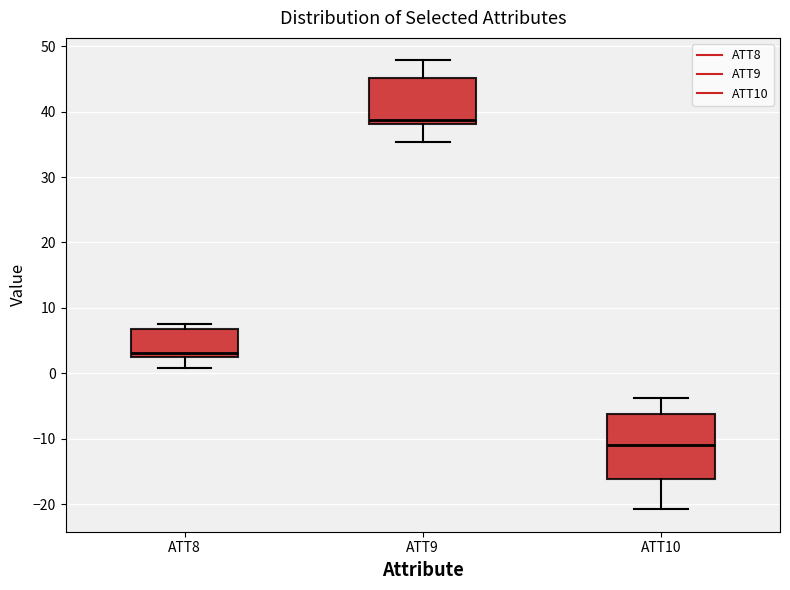

Which box is the tallest, from its lower edge to its upper edge?

ATT10